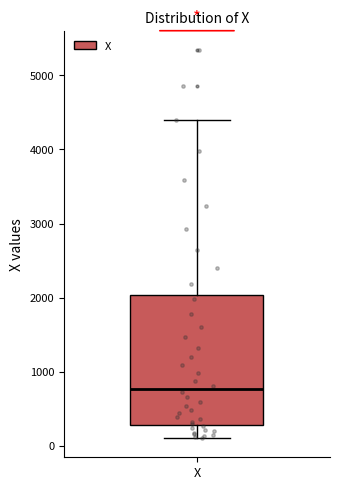

Transcribe this box plot: give where the median line is, the range the box spans, and where the two whiskers end, as read against the y-axis. The values are not printed on the chart, so give them approximately, as read against the axis.

median 800, box 300 to 2000, whiskers 100 to 4400